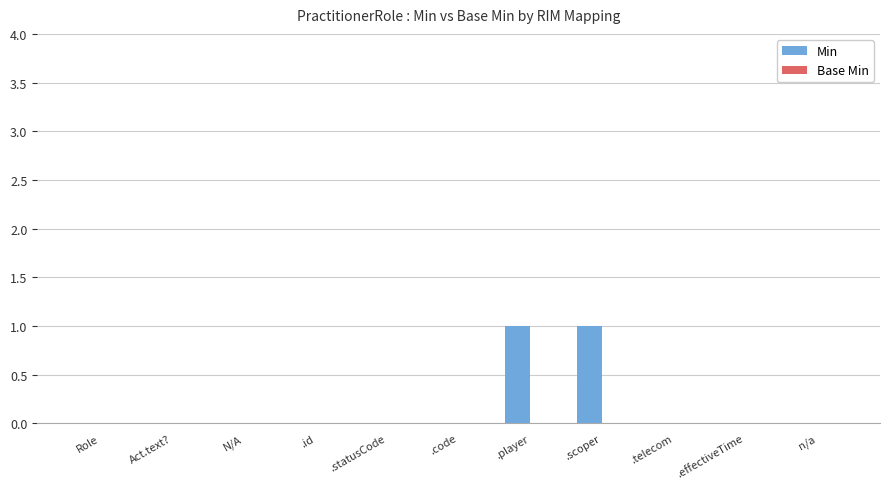

Between Role and .player, which is larger?

.player